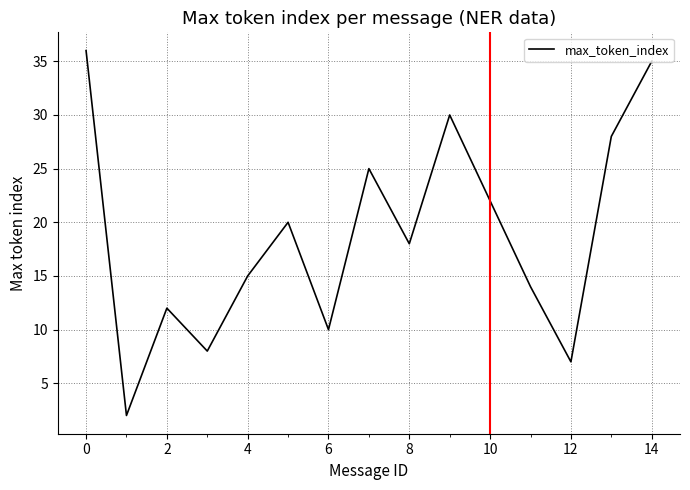

What is the difference between the maximum and minimum values?

34